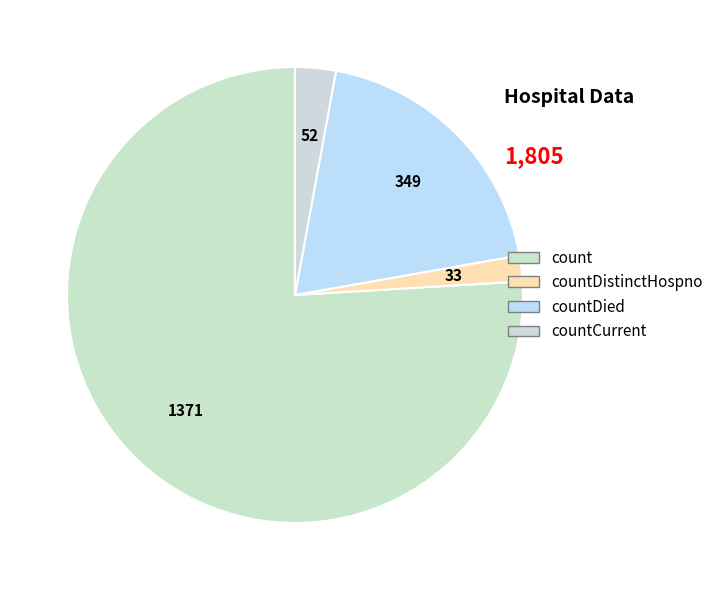

Rank the categories by value from lowest to highest.

countDistinctHospno, countCurrent, countDied, count